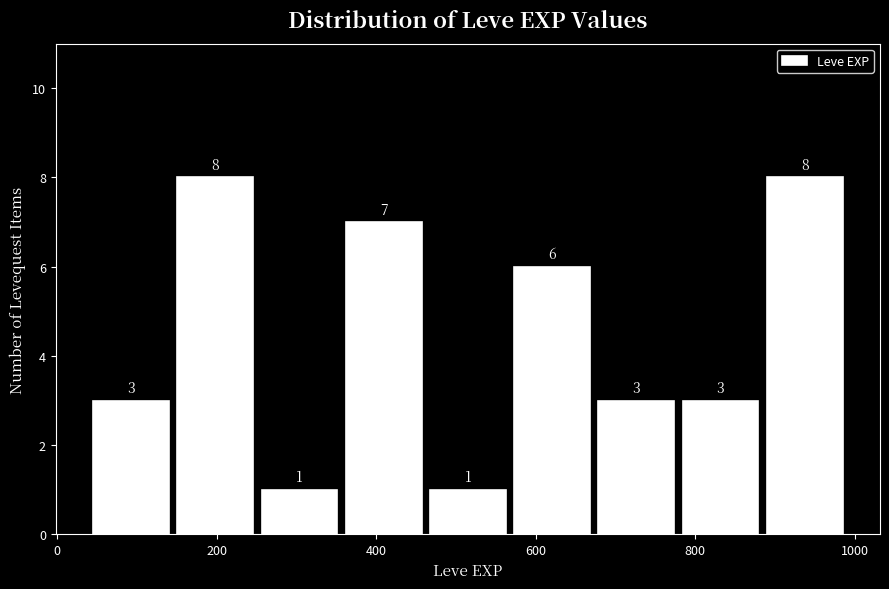

Reading left to right, list every bar in this chart as the range it spans on the x-axis followed by its height. The bar edges are not printed on the chart, so give them approximately, as read against the axis.

40 to 140: 3
140 to 260: 8
260 to 360: 1
360 to 460: 7
460 to 560: 1
560 to 680: 6
680 to 780: 3
780 to 880: 3
880 to 1000: 8